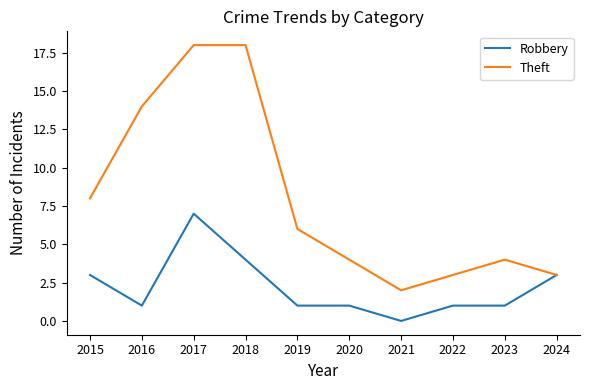

The Robbery series shows 1 at 2023. True or false?

True